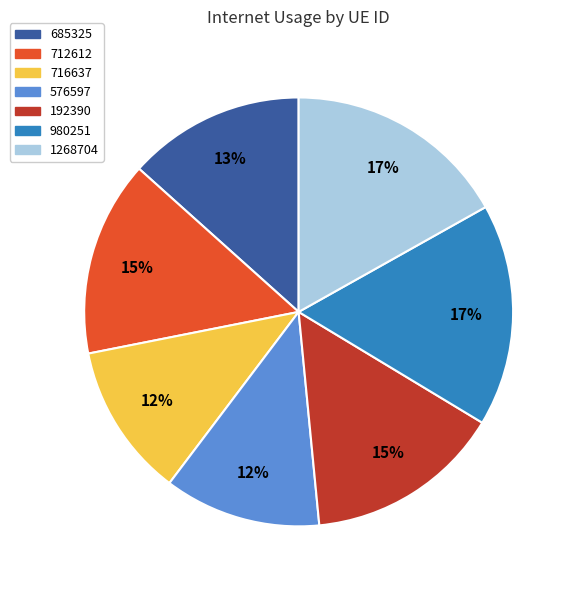

Is the sum of 576597 and 716637 greater than half?

No